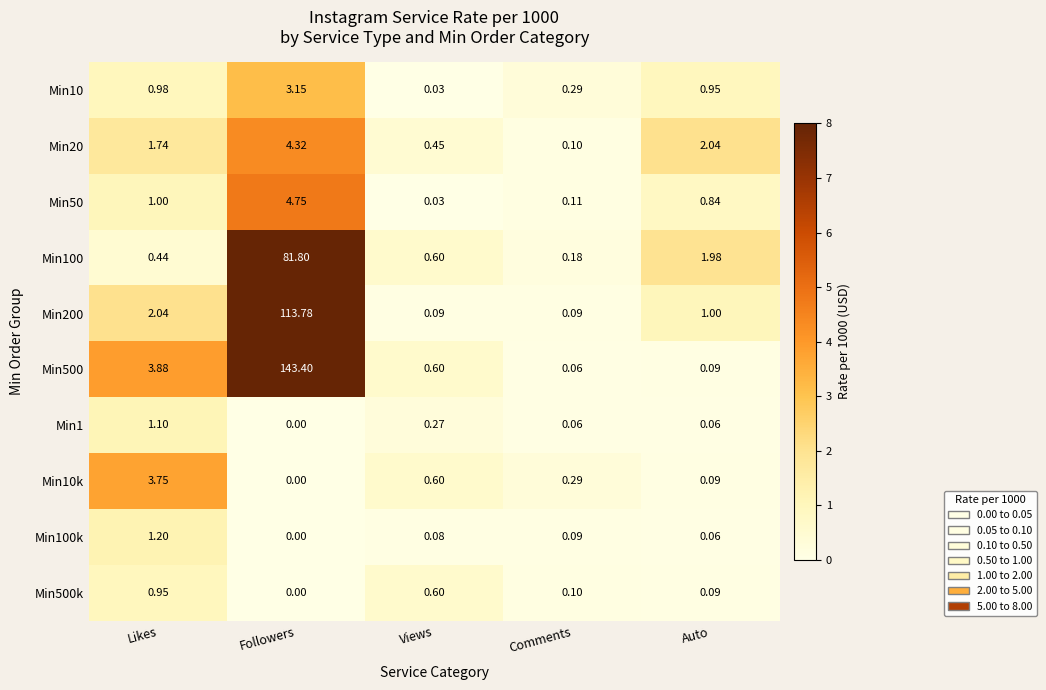

What is the total value across all series at Auto?

7.2